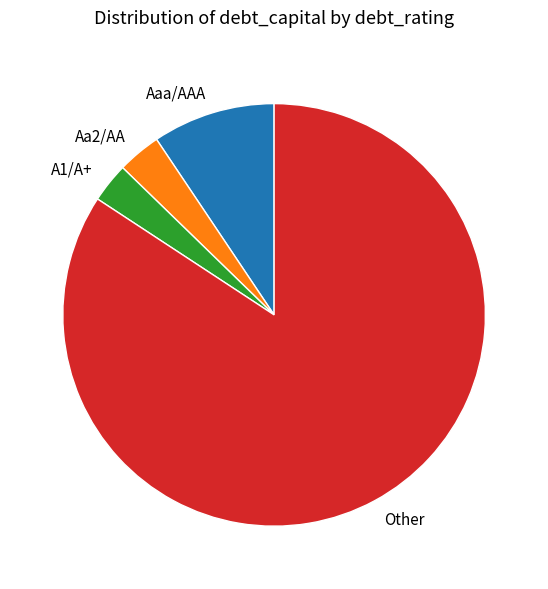

Is the sum of Aaa/AAA and Other greater than half?

Yes